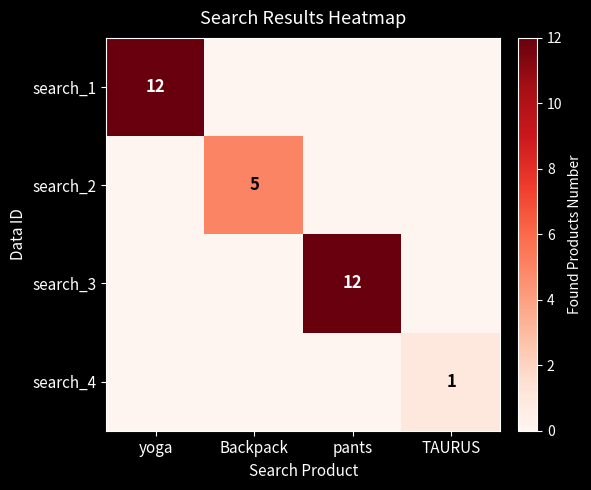

Is it true that search_2 equals 2 at Backpack?

False